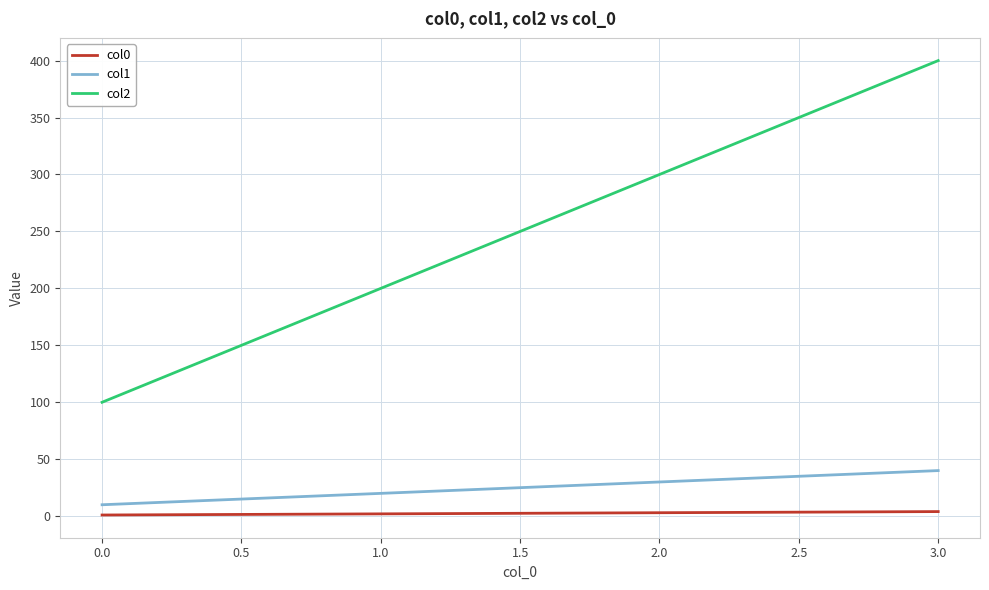

At which category is the sum across all series the highest?

3.0